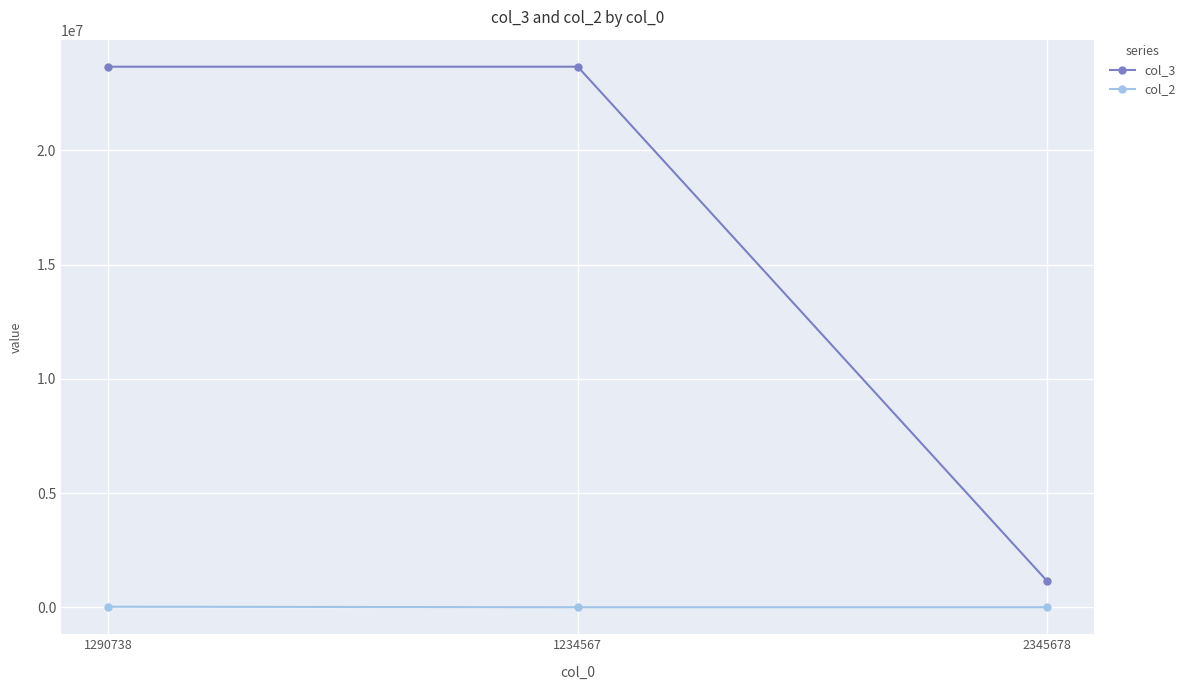

Is it true that col_3 equals 16049597 at 1234567?

False